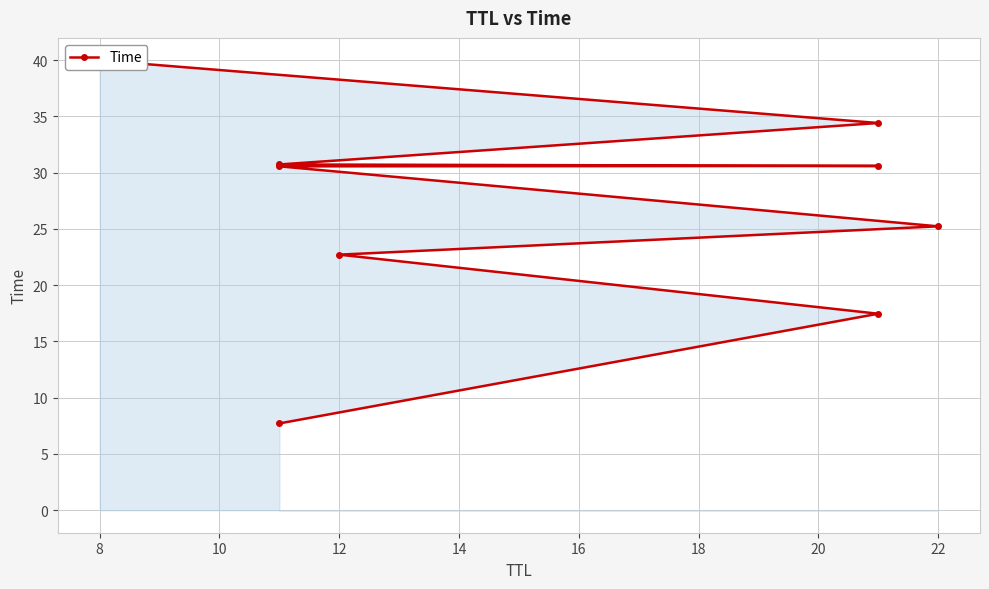

What is the difference between the second highest and second lowest values?

17.0